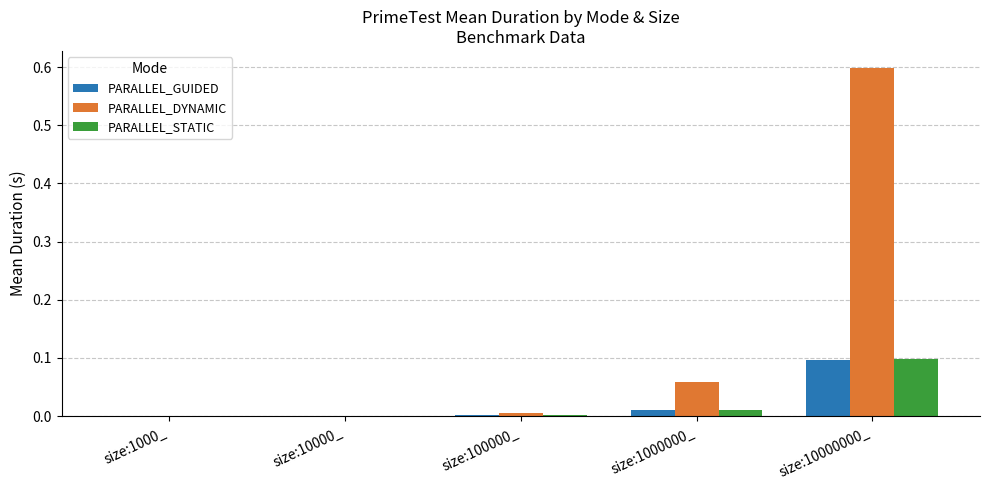

Is the value of PARALLEL_GUIDED at size:10000_ greater than the value of PARALLEL_STATIC at size:10000000_?

No